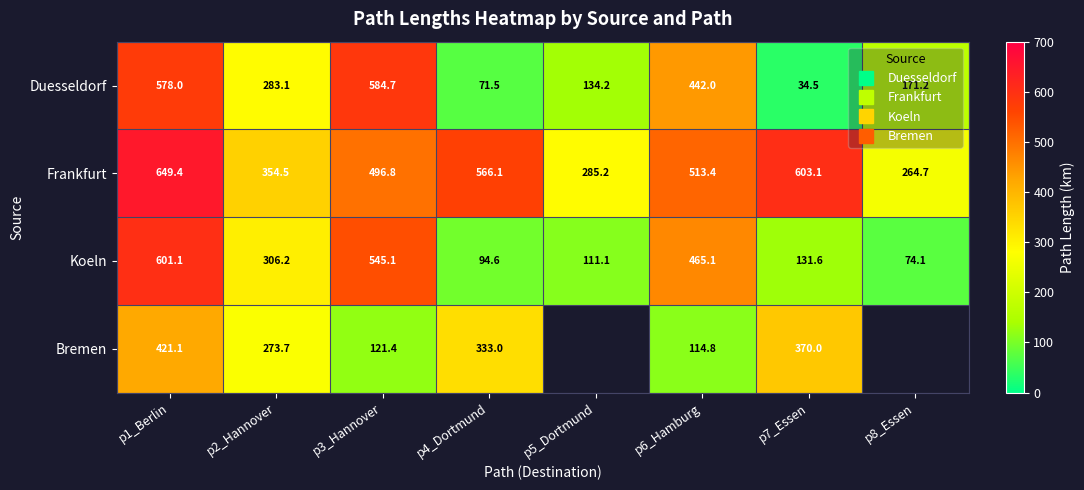

What is the difference between the Koeln values at p6_Hamburg and p8_Essen?

391.0